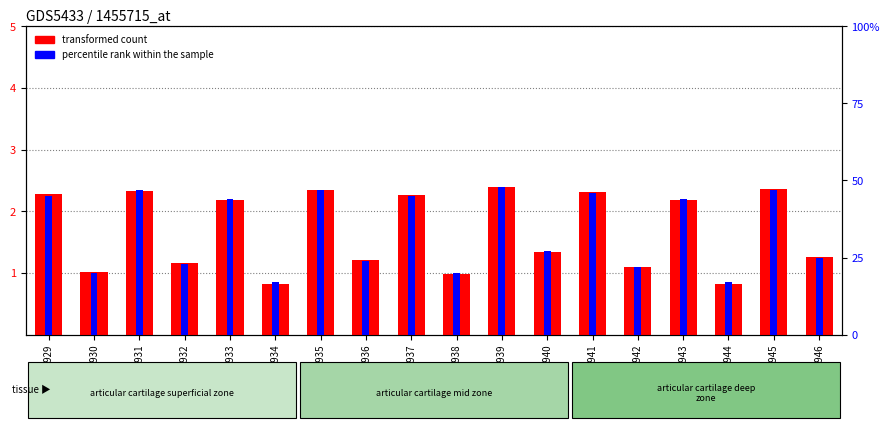

What are all the series names shown in the legend?

transformed count, percentile rank within the sample